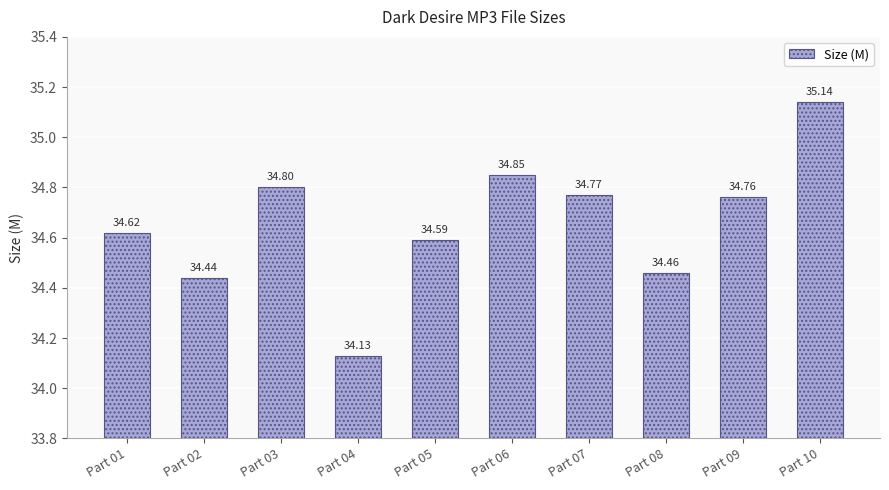

What is the value of the 4th bar from the left?

34.1